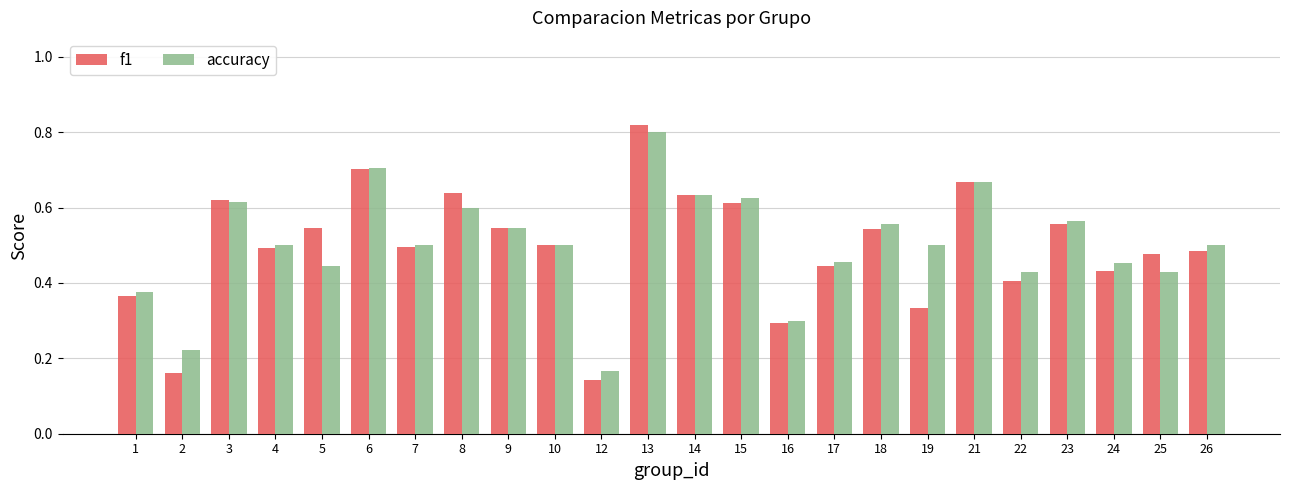

Does the chart contain stacked bars?

No